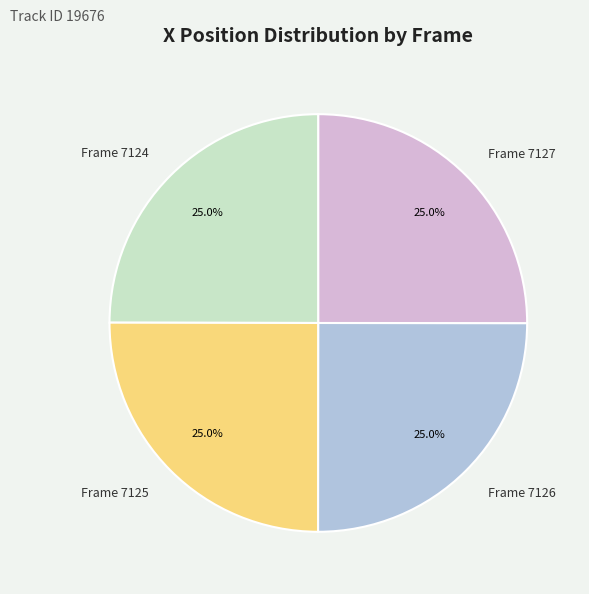

What percentage is NOT represented by Frame 7125?

75.0%